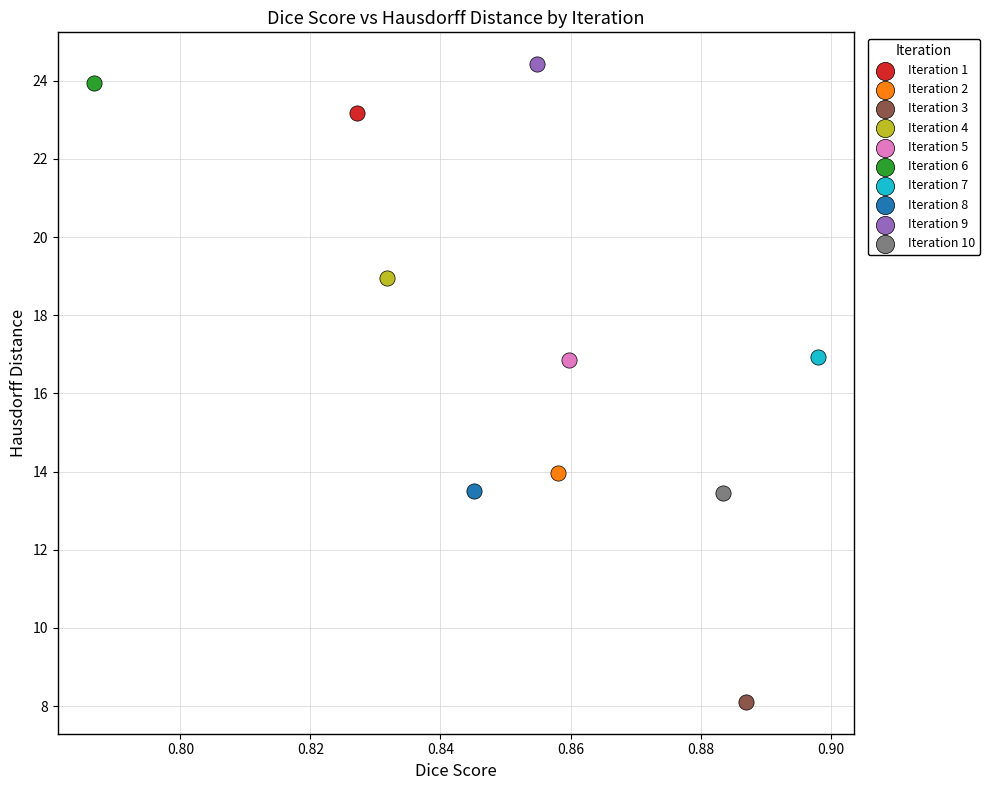

Which series reaches the minimum Y coordinate?

Iteration 3